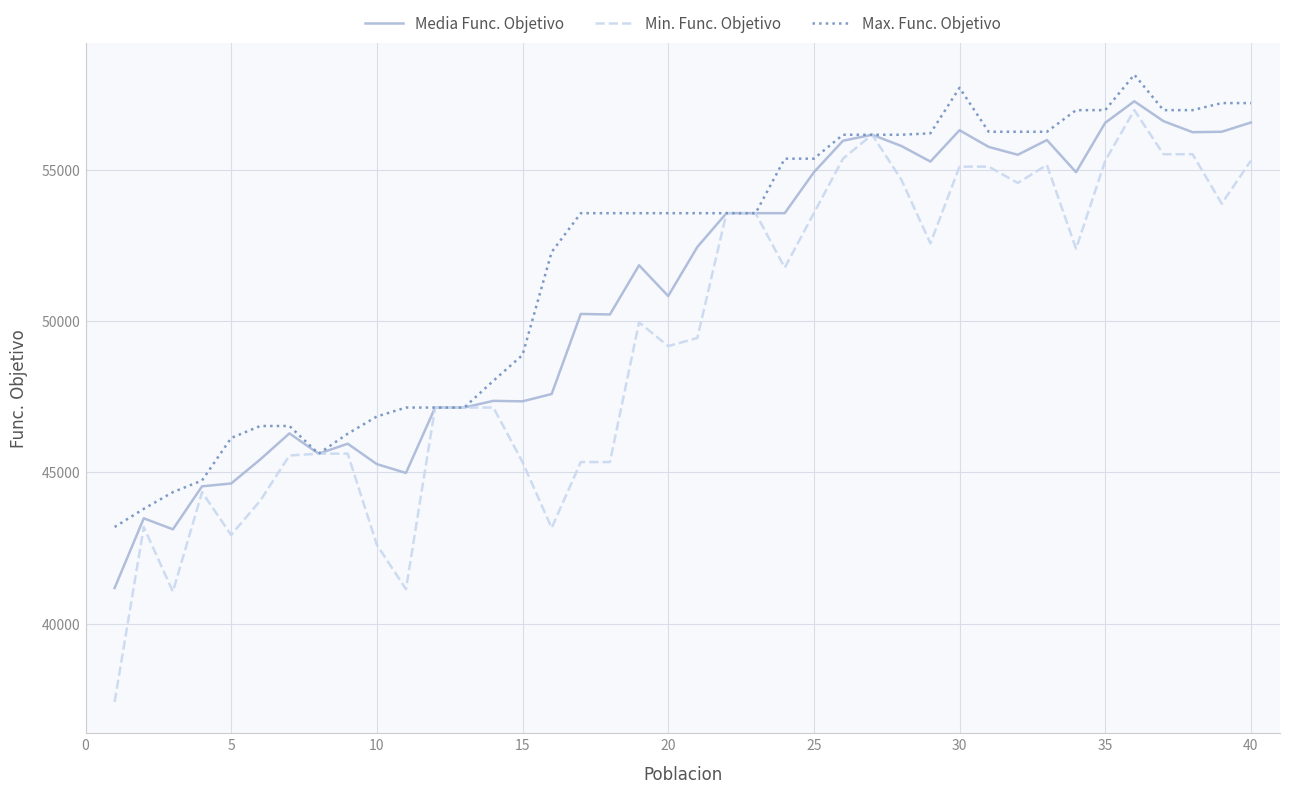

List the series in order of their overall mean, lowest first.

Min. Func. Objetivo, Media Func. Objetivo, Max. Func. Objetivo